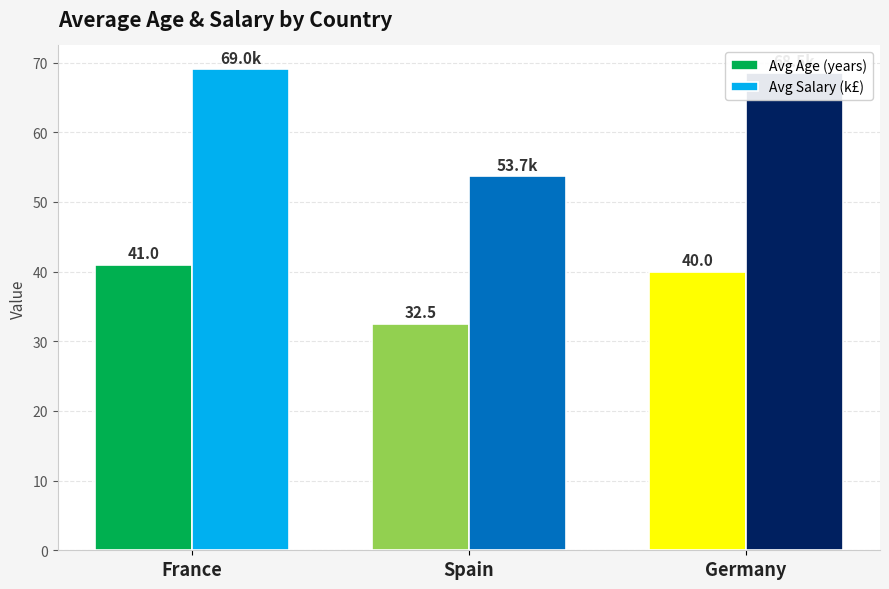

What are all the series names shown in the legend?

Avg Age (years), Avg Salary (k£)